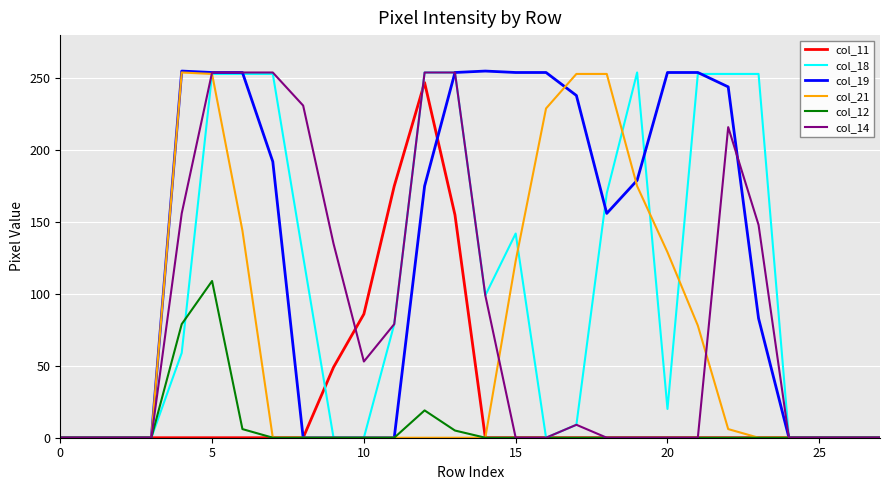

What is the maximum value shown in the chart?

255